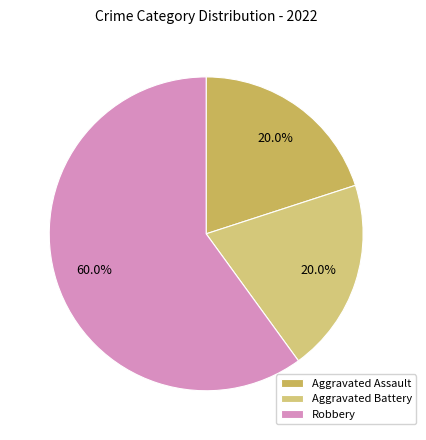

What percentage is NOT represented by Aggravated Battery?

80.0%